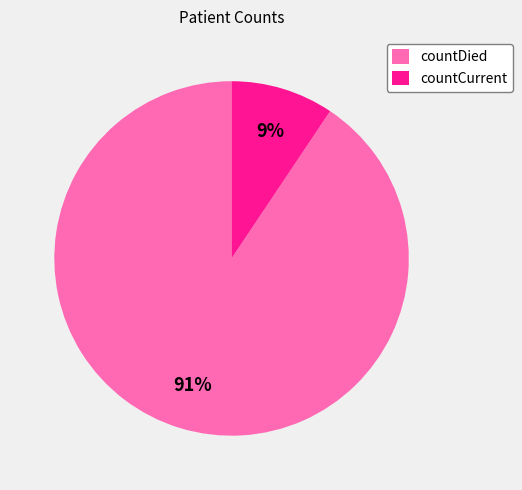

What is the largest slice in the pie chart?

countDied